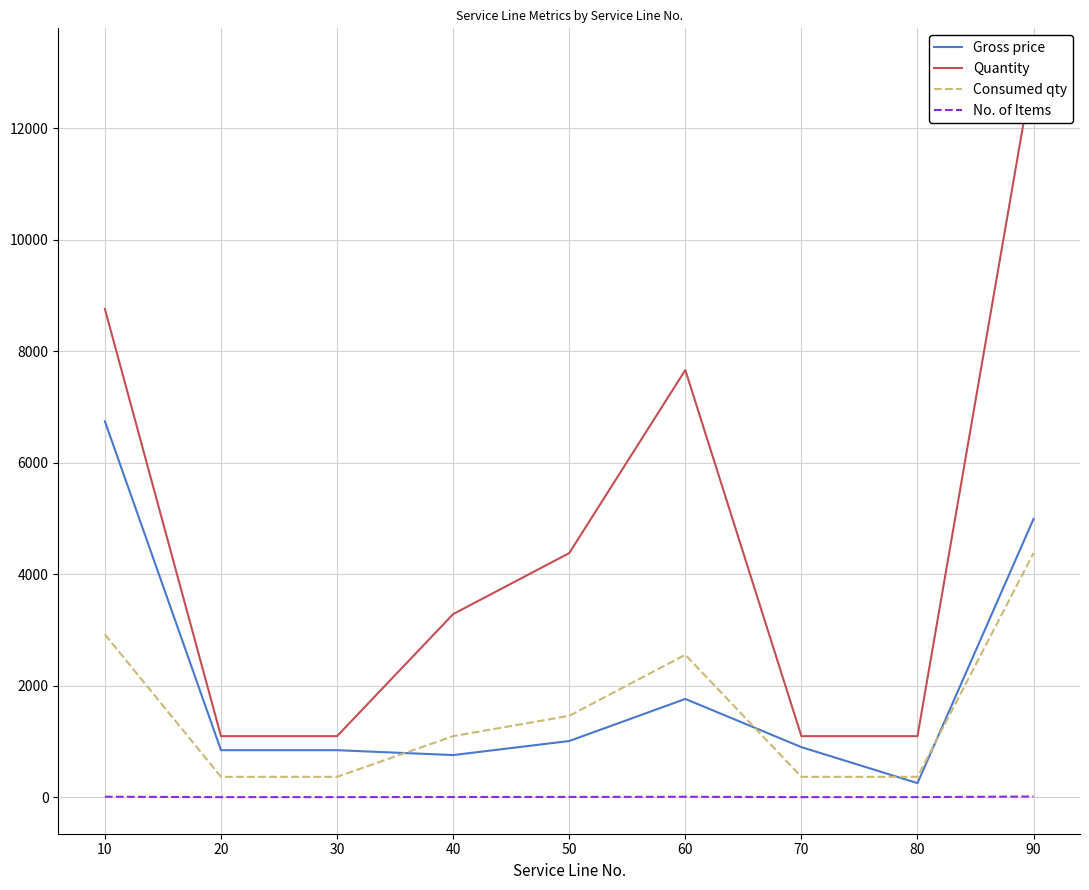

Rank the series by their maximum value, from highest to lowest.

Quantity, Gross price, Consumed qty, No. of Items